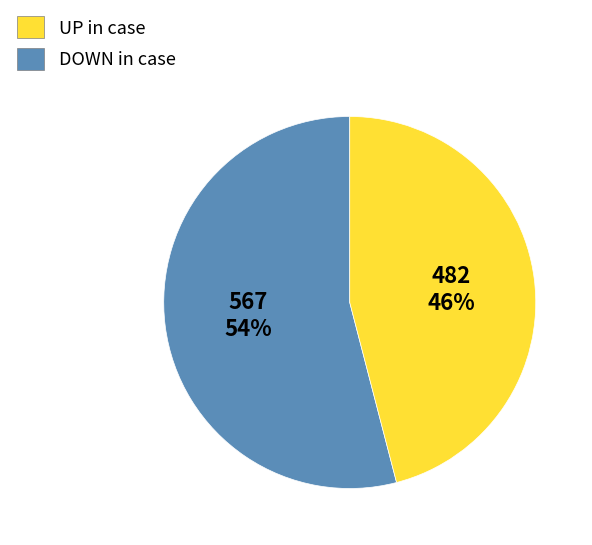

Does any single category account for the majority?

Yes